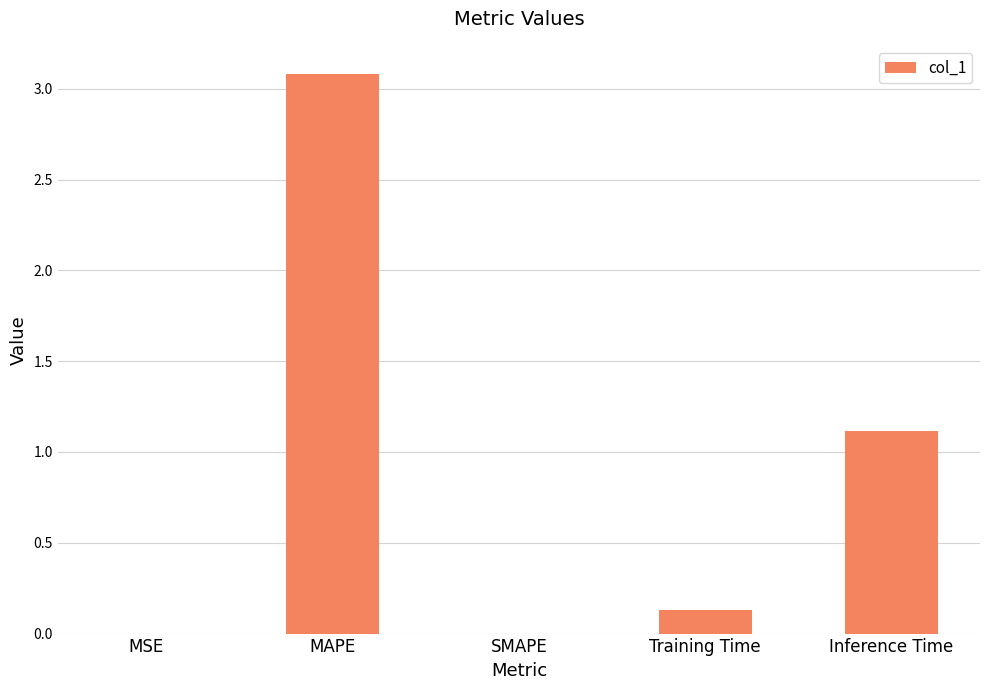

Is it true that the value at MSE is 0.0?

True